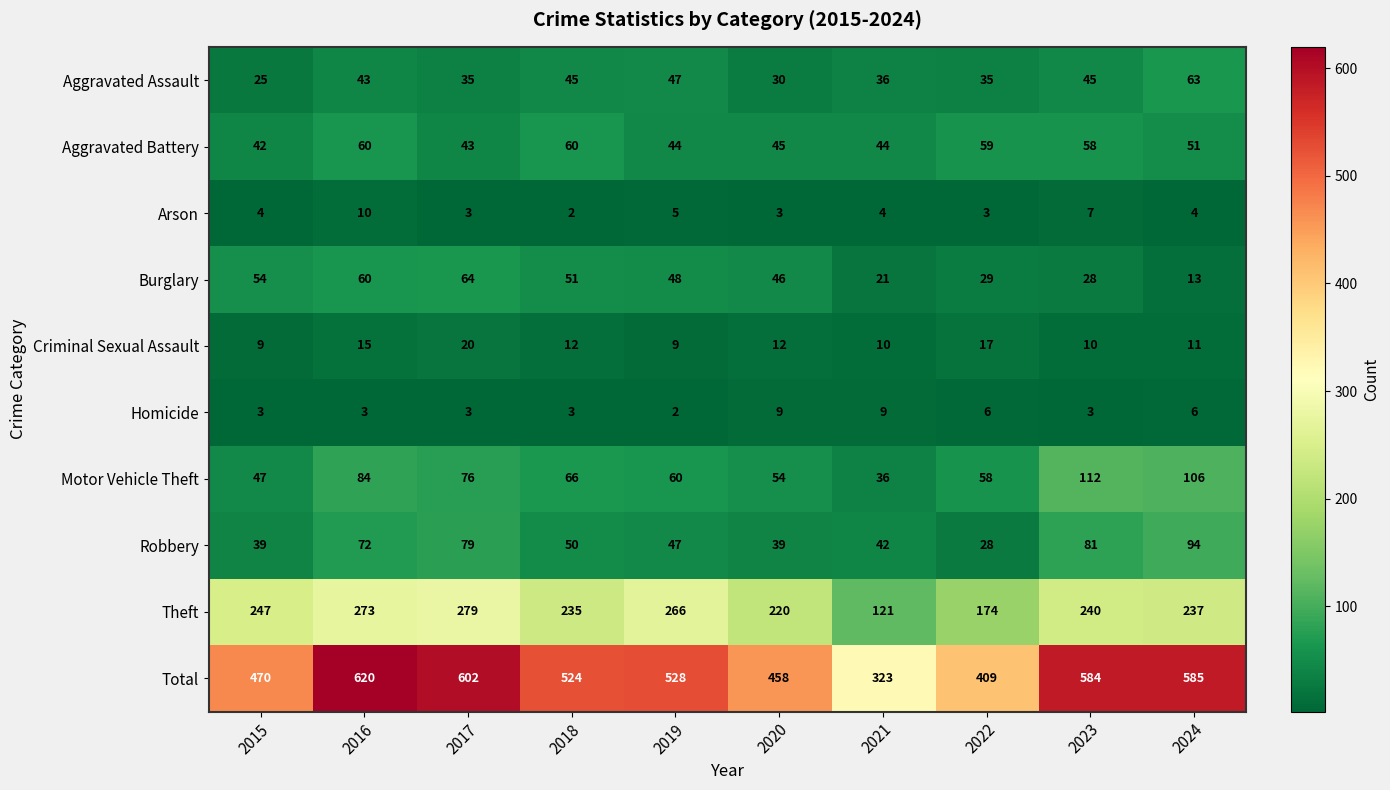

What is the difference between the second highest and minimum values in the Burglary series?

47